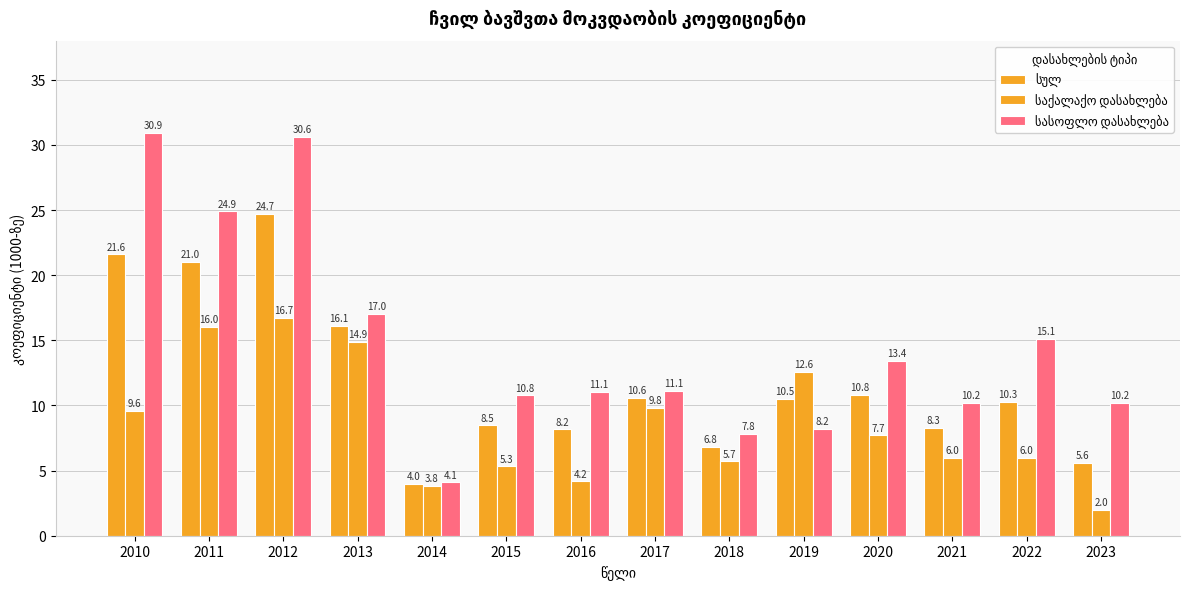

How many groups of bars are there?

14